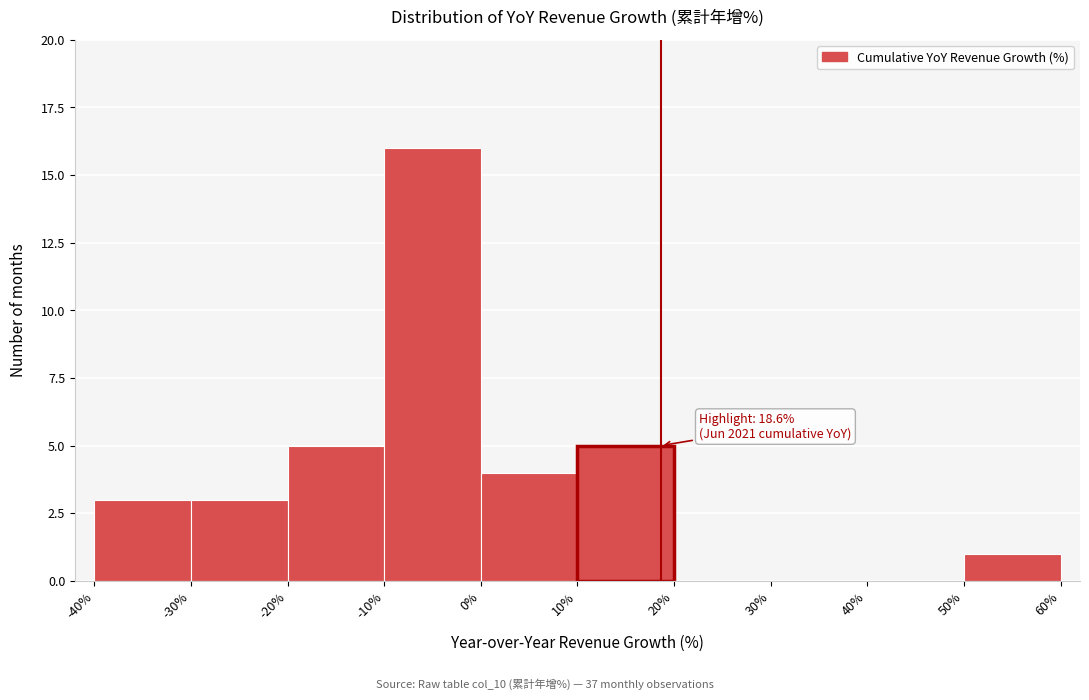

Over which range of the x-axis is the bar tallest?

-10% to 0%